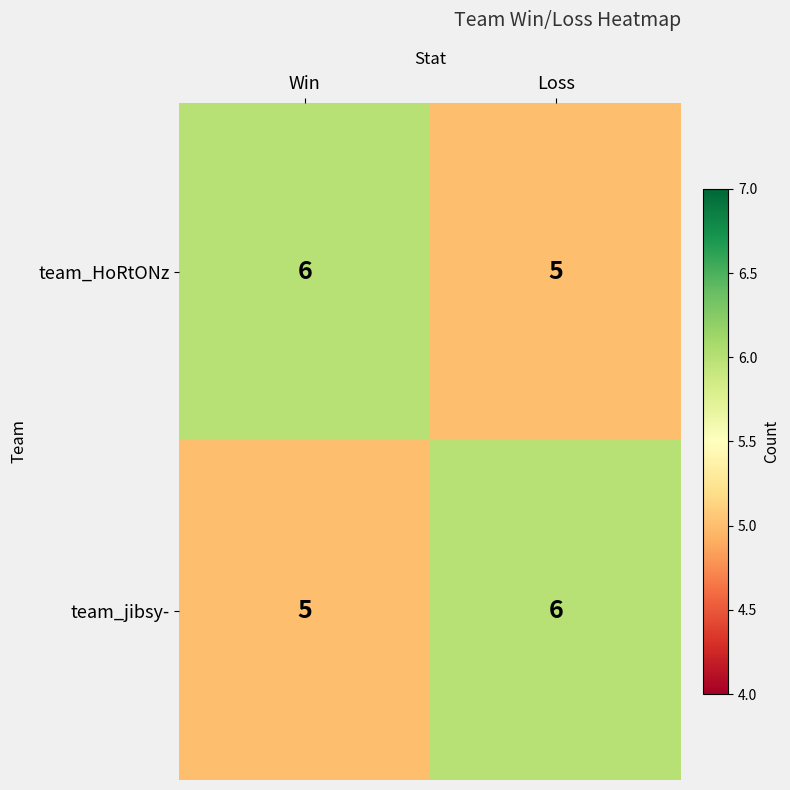

Which category has the lowest value in the team_HoRtONz series?

Loss